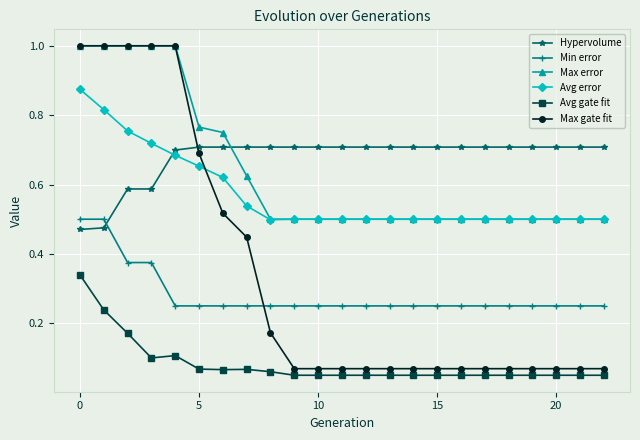

How many times do Hypervolume and Max error cross each other?

1